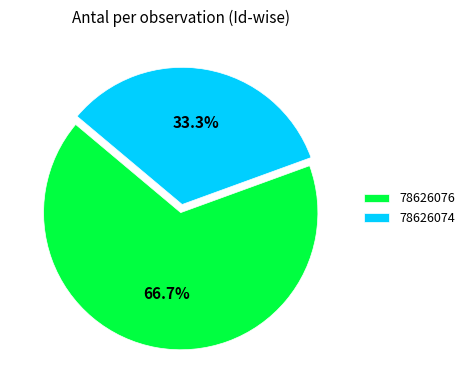

Which slice is the smallest?

78626074